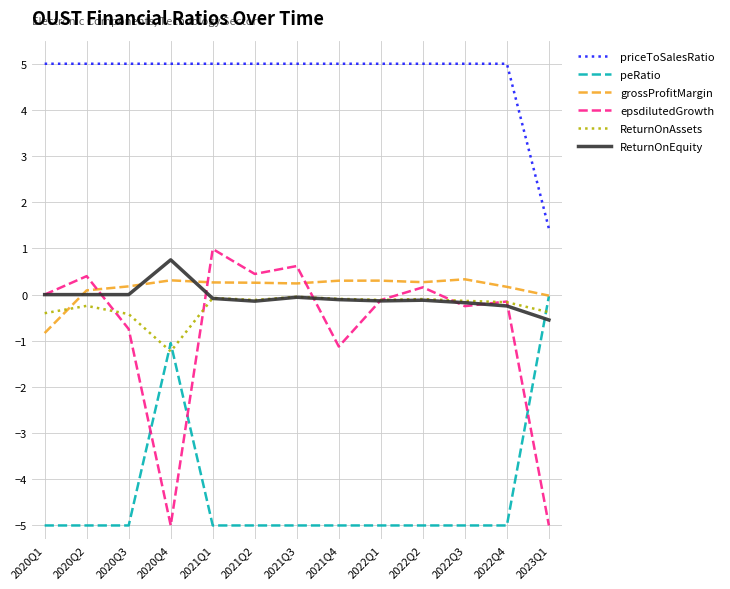

What position from the right is 2022Q2?

4